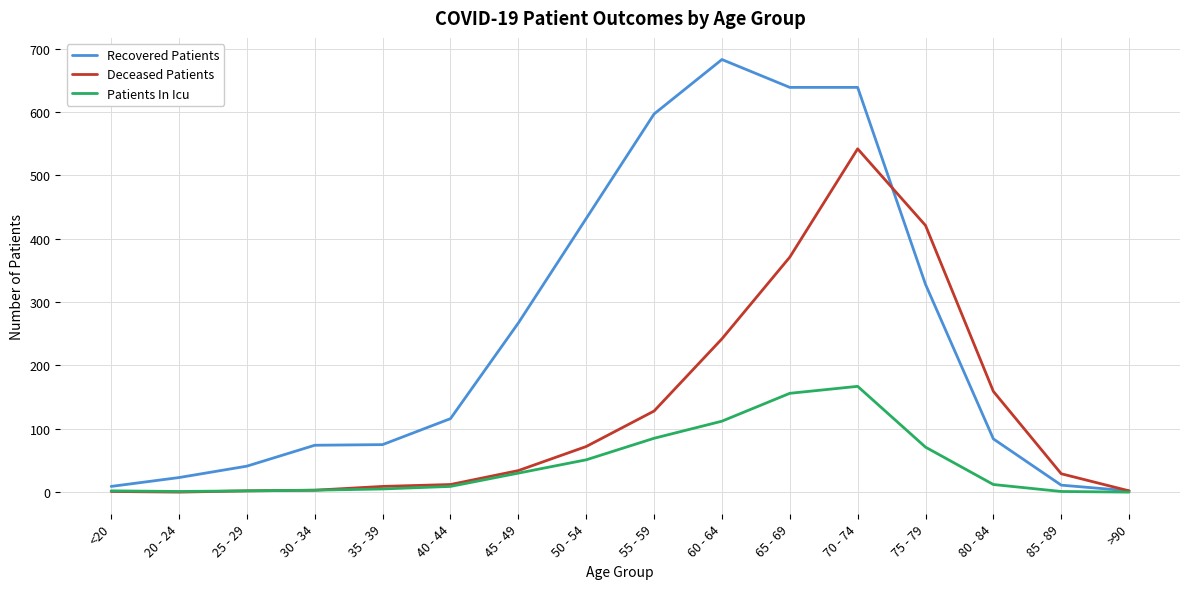

List the series in order of their overall mean, lowest first.

Patients In Icu, Deceased Patients, Recovered Patients